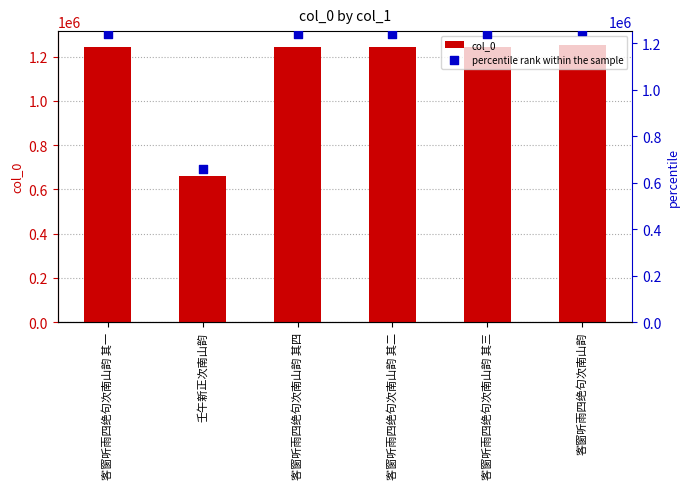

What is the total value across all series at 客窗听雨四绝句次南山韵?

2506550